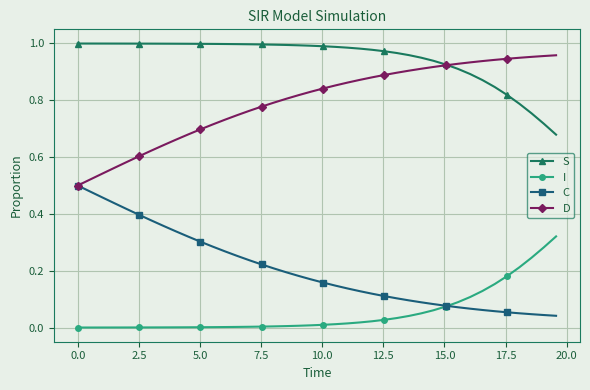

True or false: D and I intersect in this chart.

False